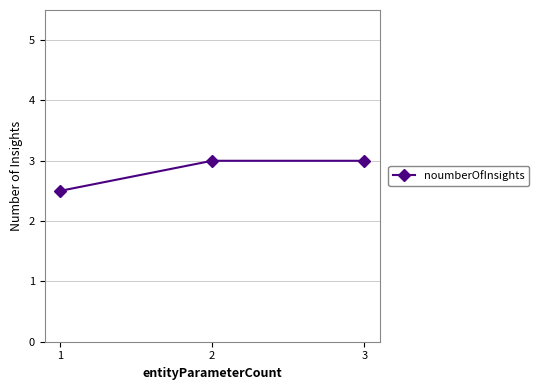

Is it true that the value at 1 is 2.5?

True